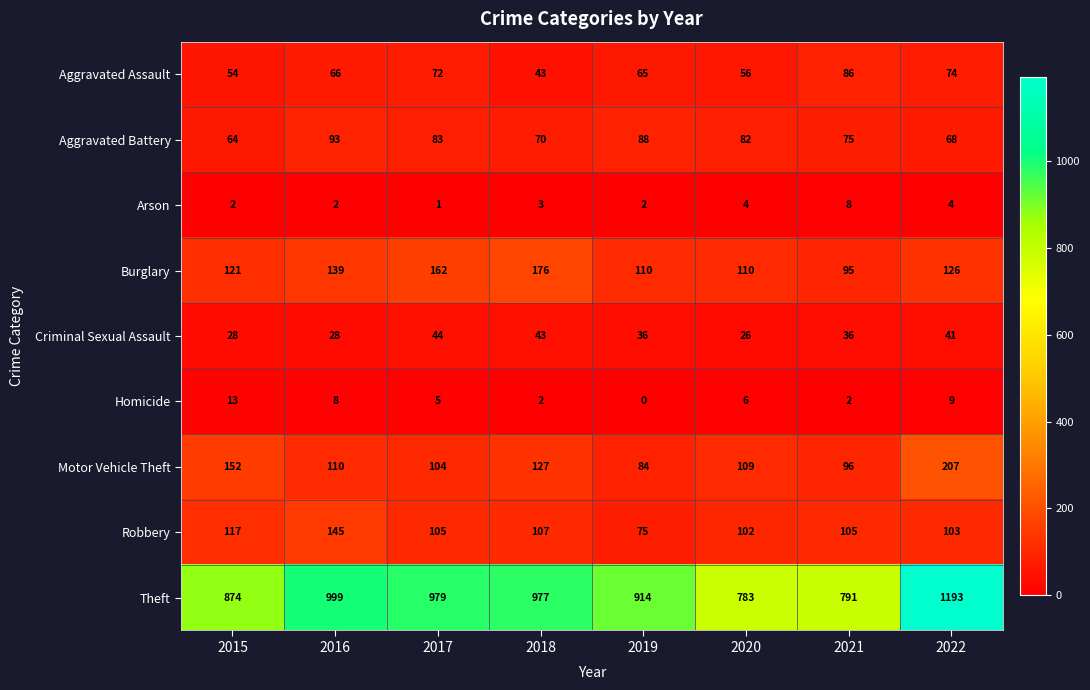

Where is Theft nearest to the value 988?

2017